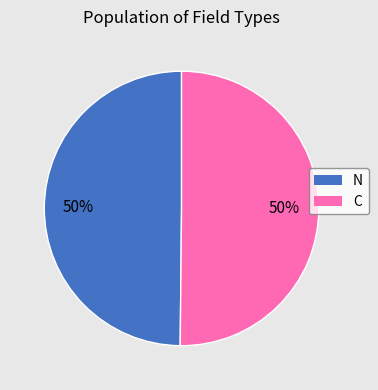

Count the number of slices in the pie.

2